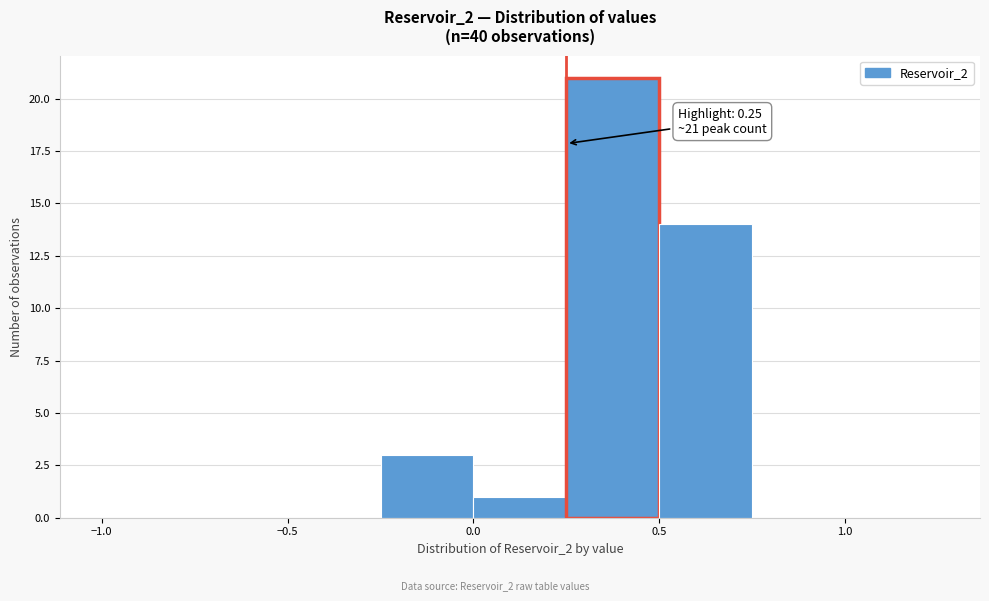

Over which range of the x-axis is the bar tallest?

0.25 to 0.50